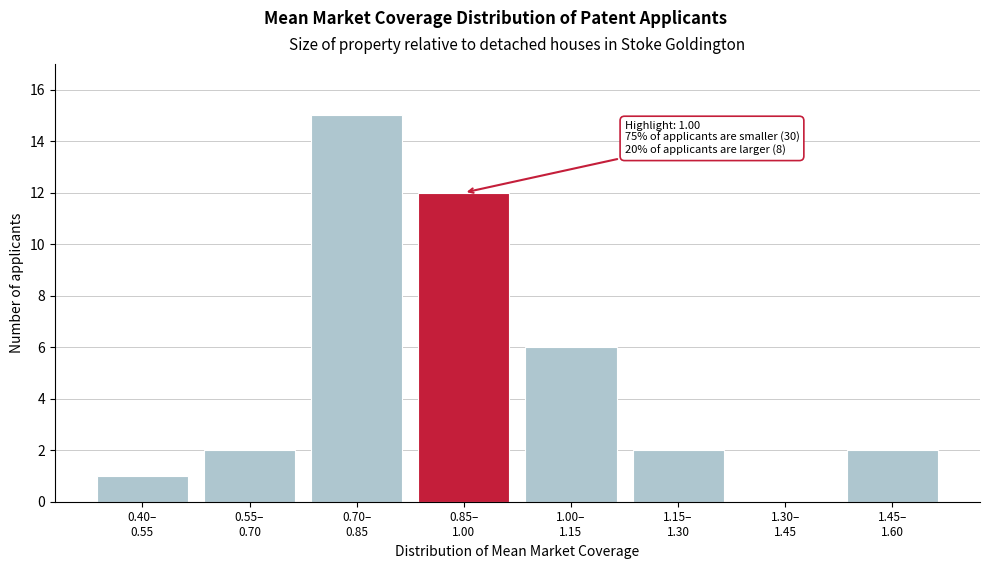

What is the sum of all values?

40